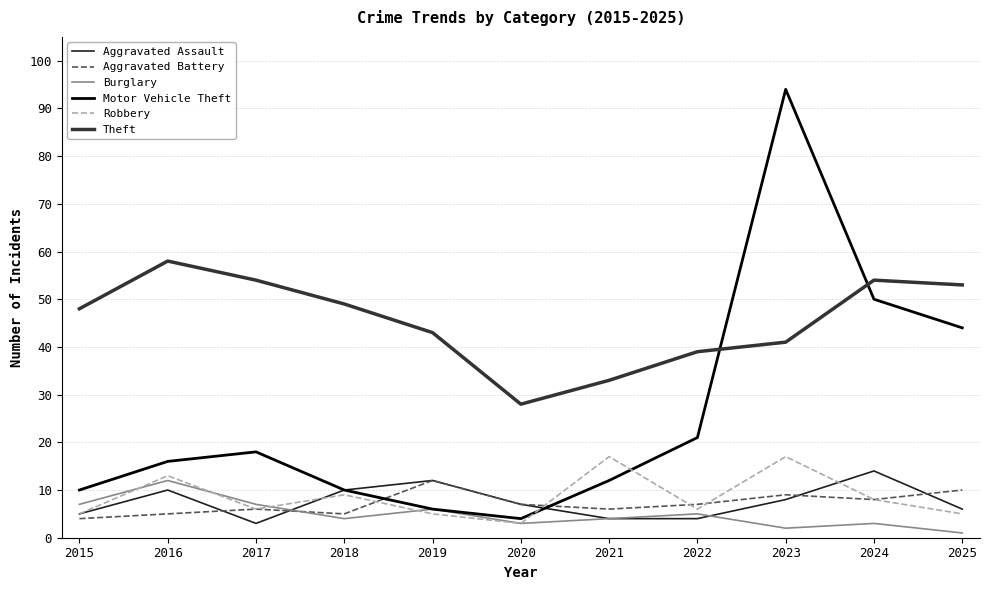

Which series ends up on top after the final intersection of Aggravated Assault and Robbery?

Aggravated Assault